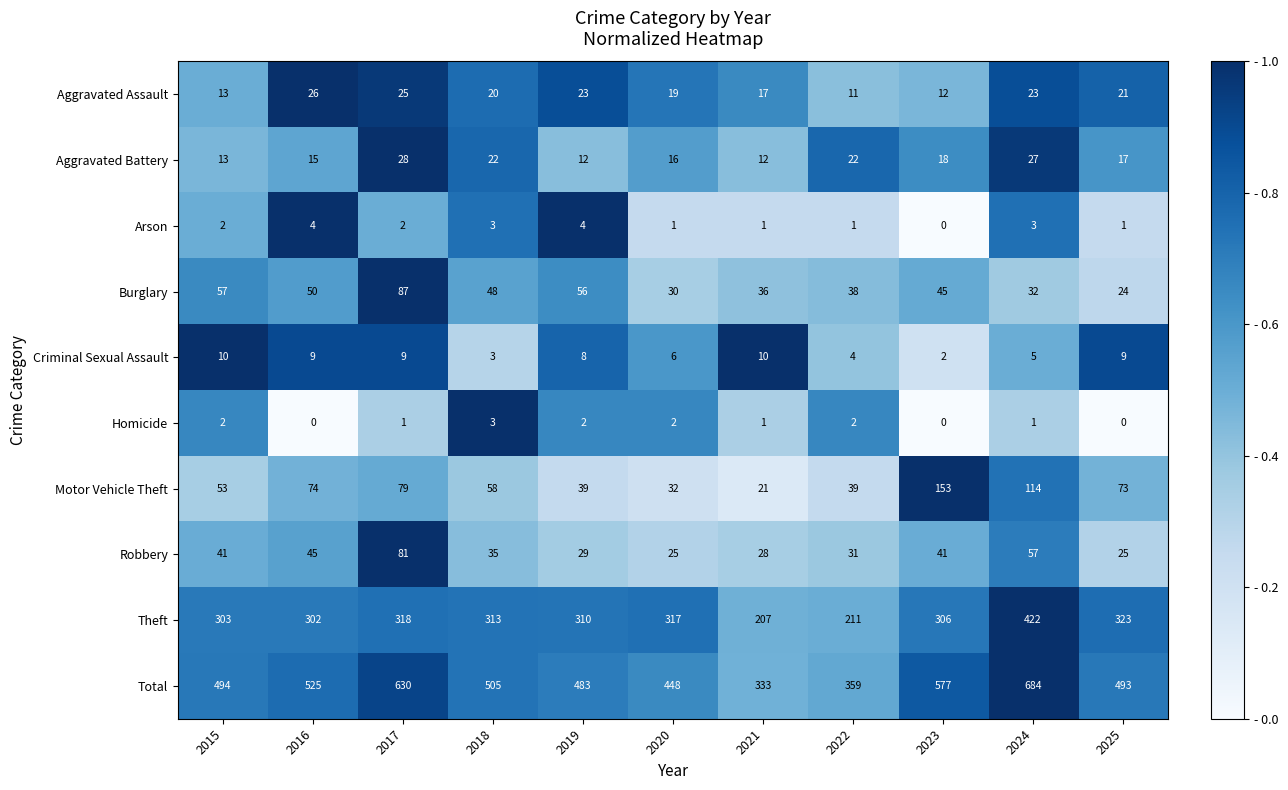

Rank the series at 2022 from lowest to highest value.

Arson, Homicide, Criminal Sexual Assault, Aggravated Assault, Aggravated Battery, Robbery, Burglary, Motor Vehicle Theft, Theft, Total